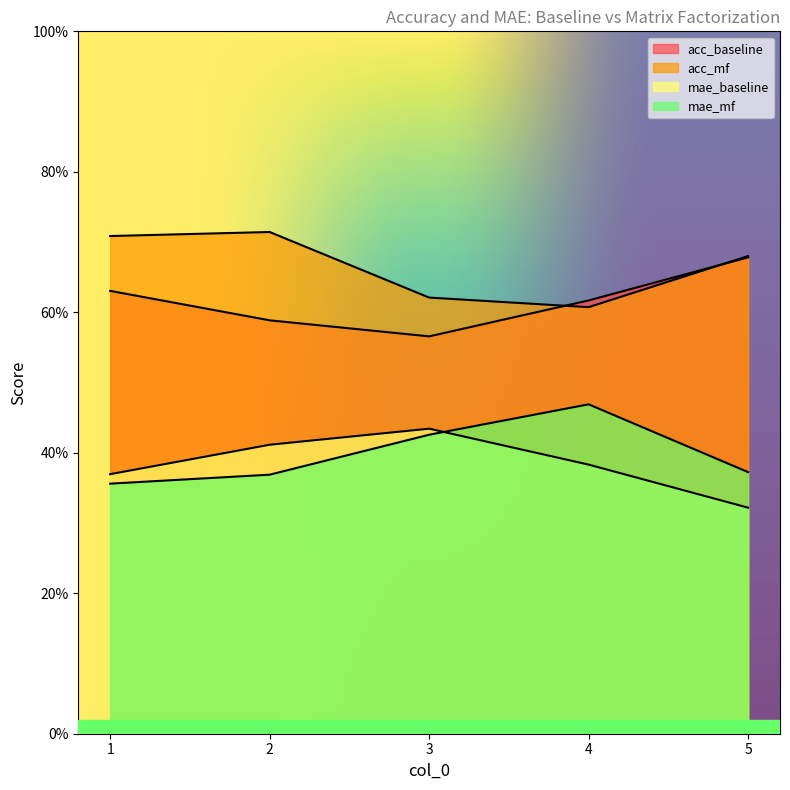

True or false: acc_mf and mae_mf intersect in this chart.

False